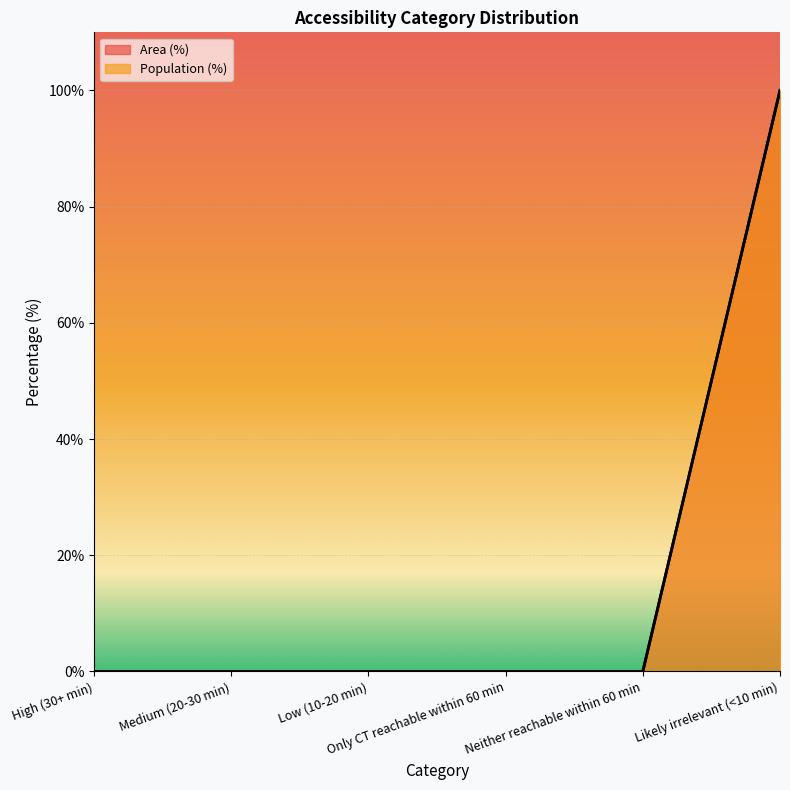

True or false: Area (%) and Population (%) cross at least once.

False